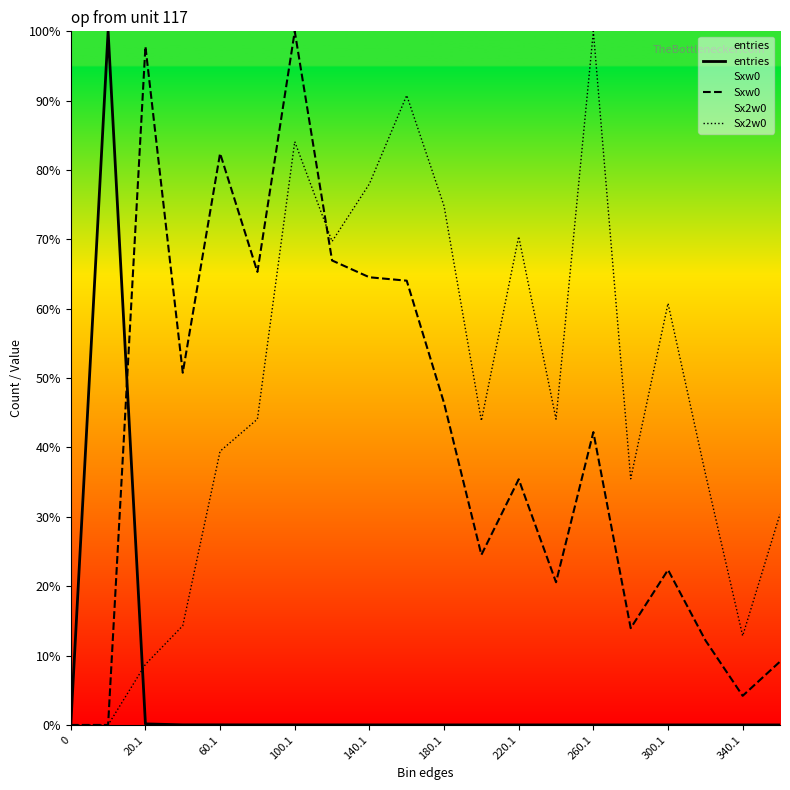

What is the difference between the Sx2w0 values at 0 and 340.1?

0.1